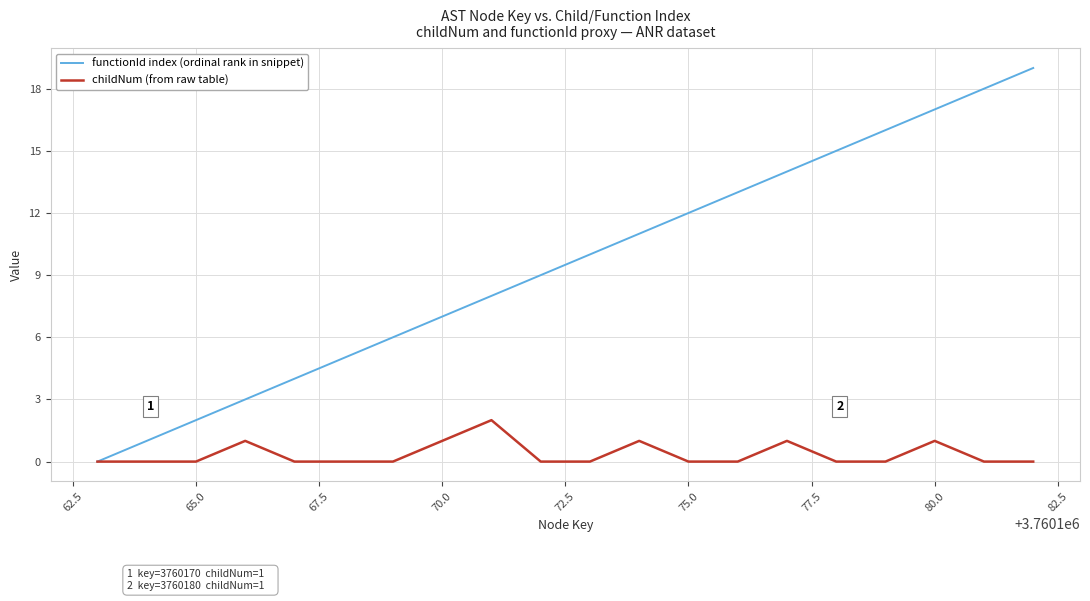

Which series has the largest range (max minus min)?

functionId index (ordinal rank in snippet)